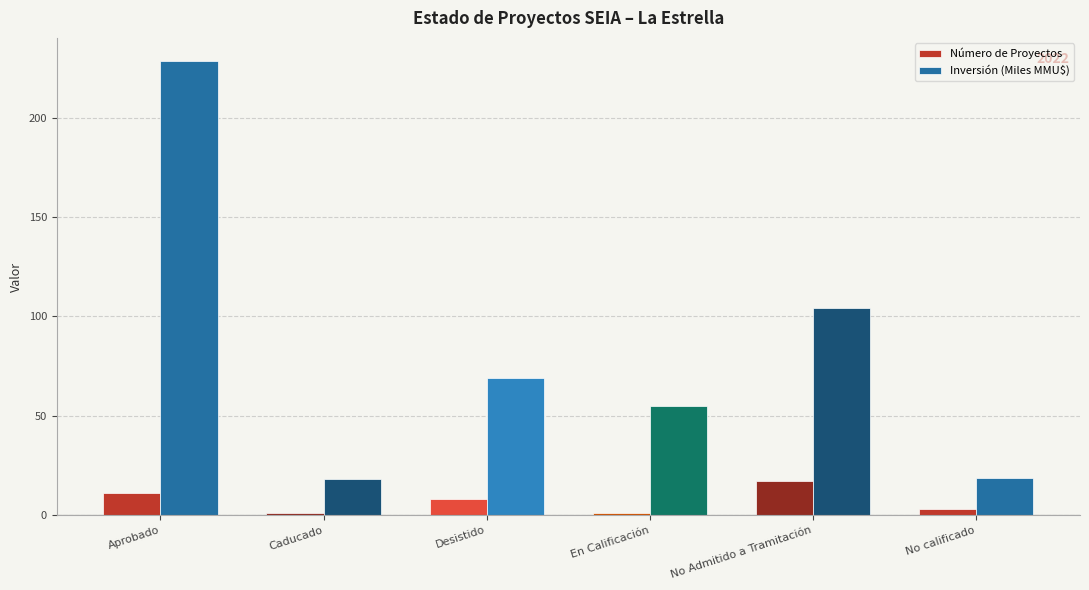

Which series has the largest total across all categories?

Inversión (Miles MMU$)